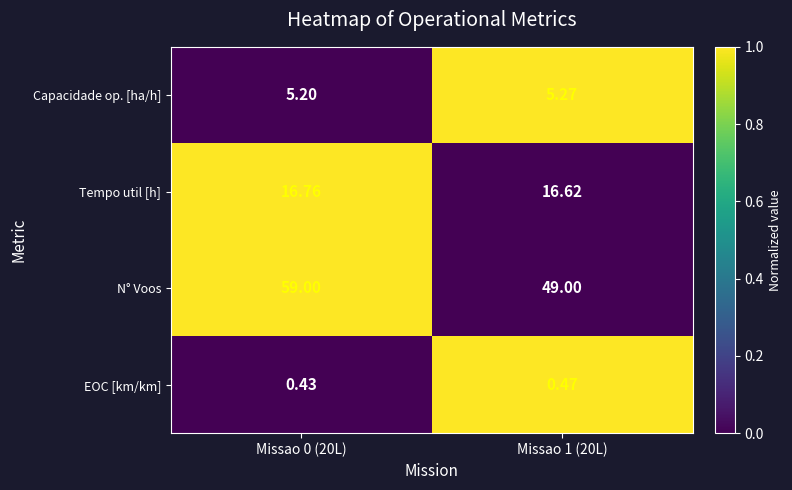

Which series has the largest total across all categories?

N° Voos